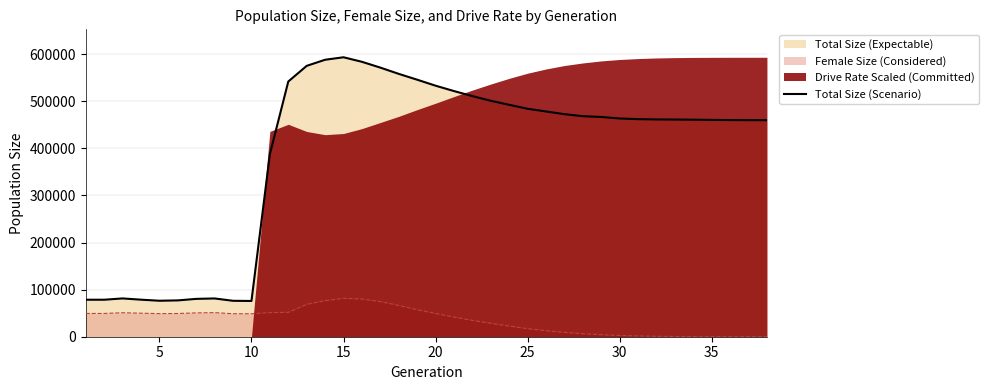

What is the sum of all values?

14808987